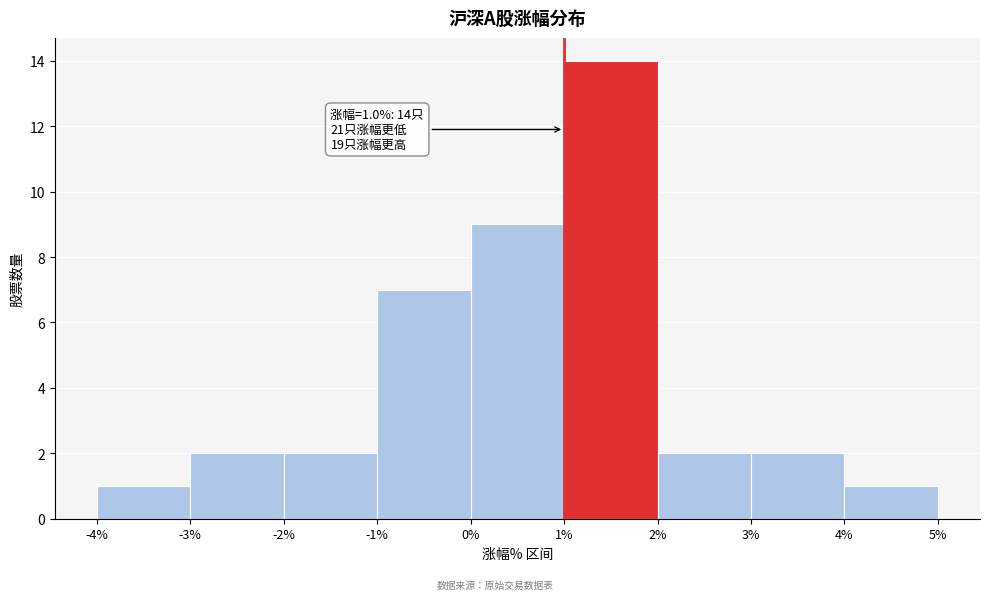

Which range on the x-axis has the tallest bar?

1% to 2%